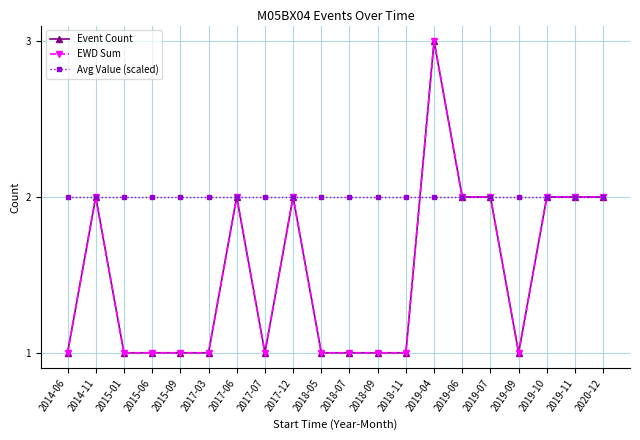

Count the Event Count values in the range 1 to 2.

19